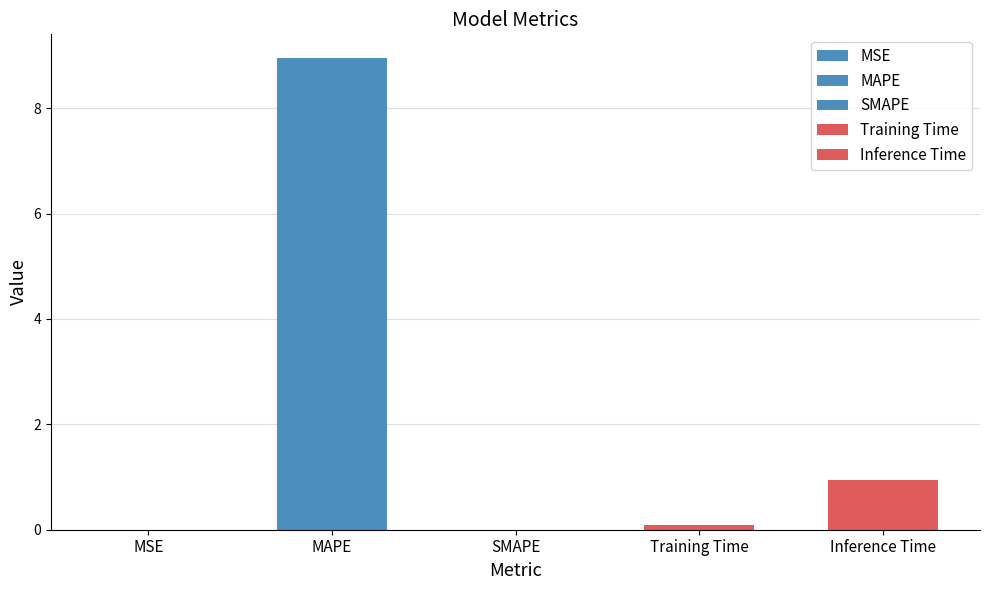

Which has a higher value, Training Time or SMAPE?

Training Time